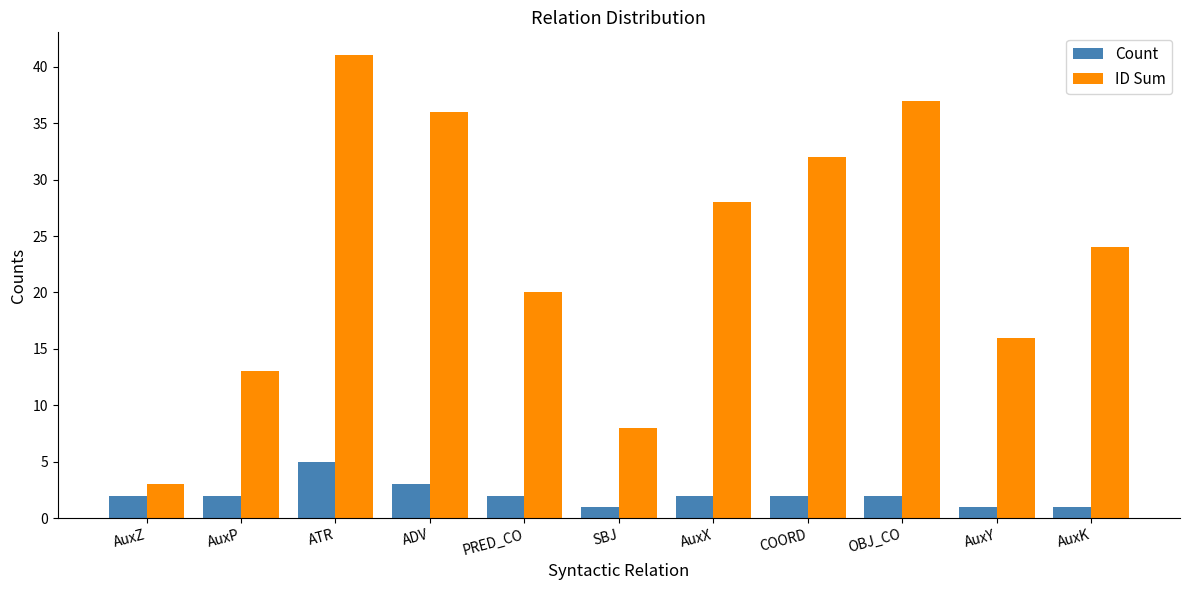

What is the greatest value displayed?

41